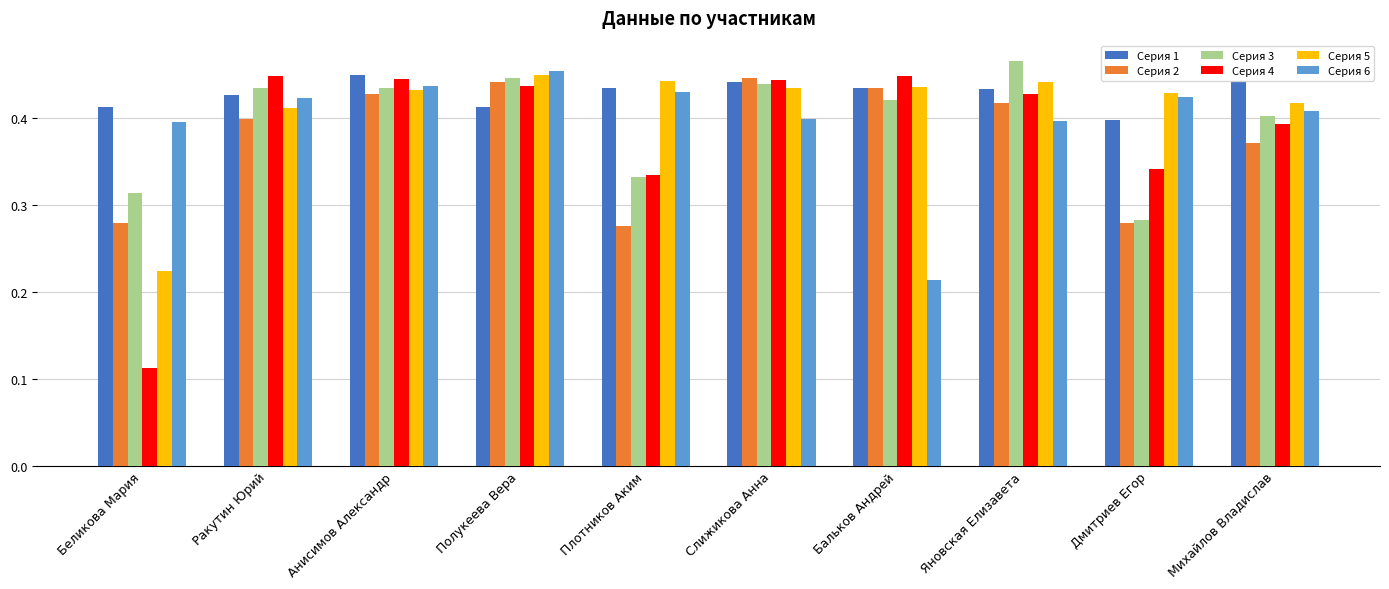

What is the sum of the Серия 6 values at Ракутин Юрий and Беликова Мария?

0.8